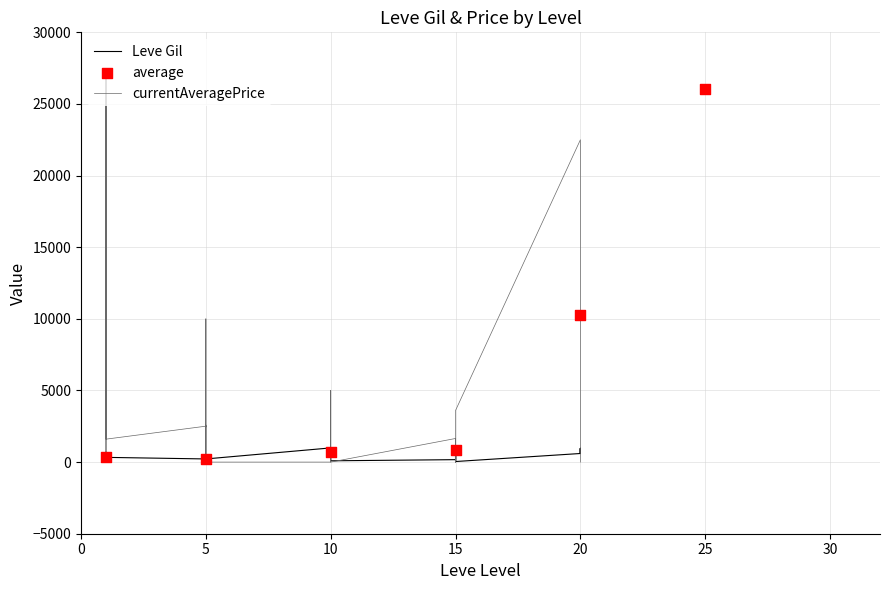

What is the total value across all series at 10?

990.0